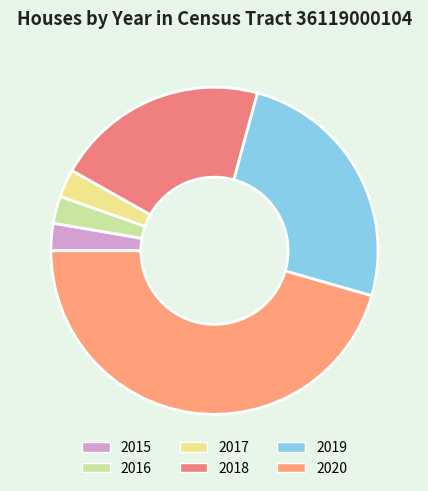

Is 2015 the majority of the pie?

No